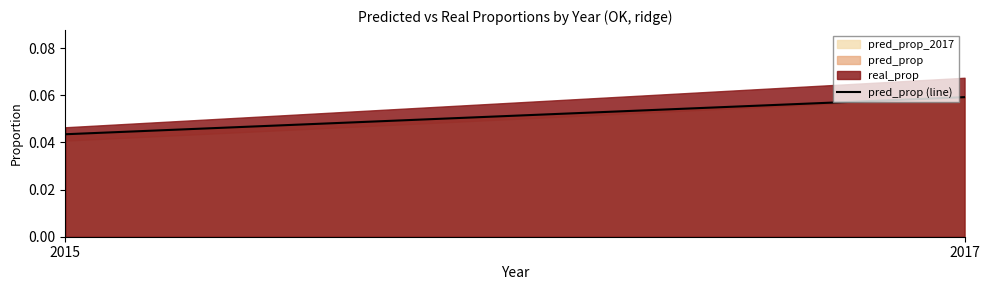

What is the approximate value at 2017?

0.1